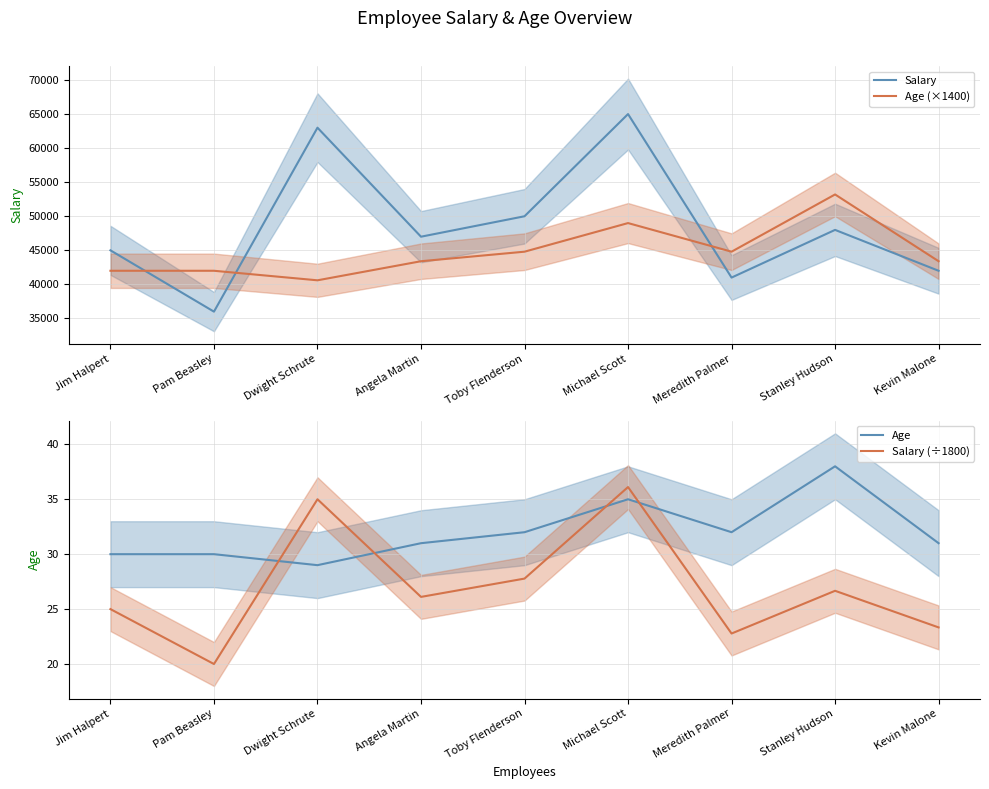

After their last crossing, which series has the higher values: Salary or Age (×1400)?

Age (×1400)